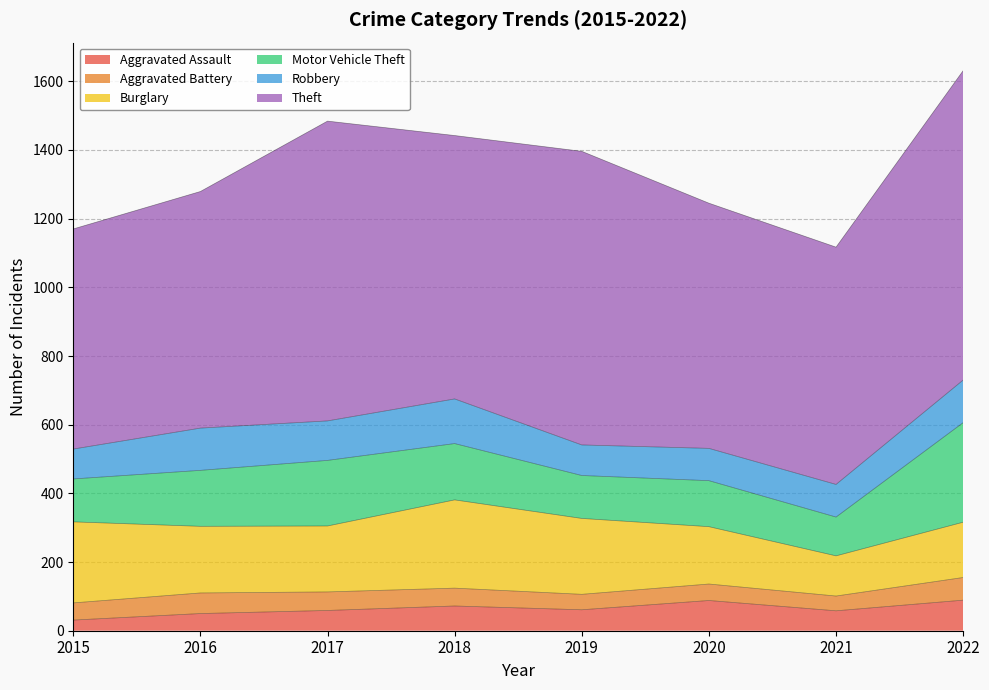

True or false: Motor Vehicle Theft has more than 0 points higher than both neighbors.

True